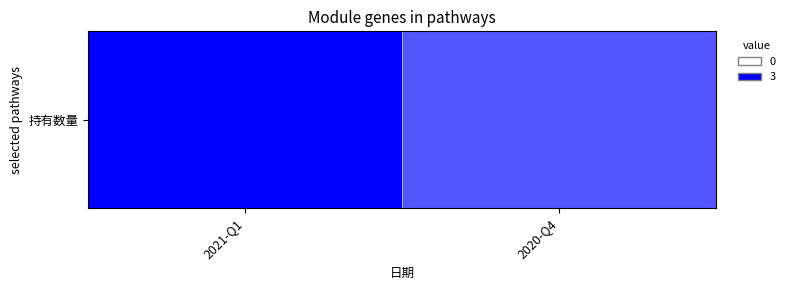

At which category does the chart reach its peak across all series?

2021-Q1